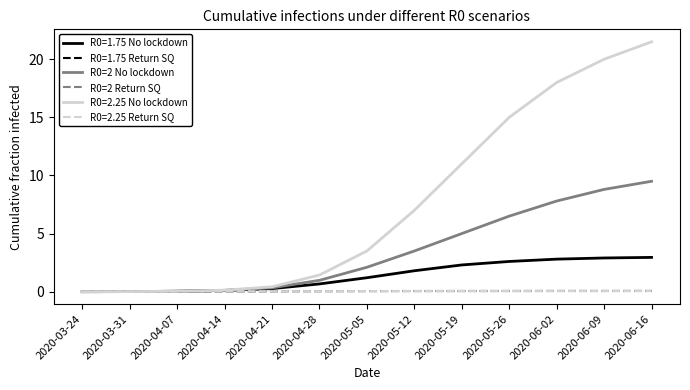

What is the greatest value displayed?

21.5